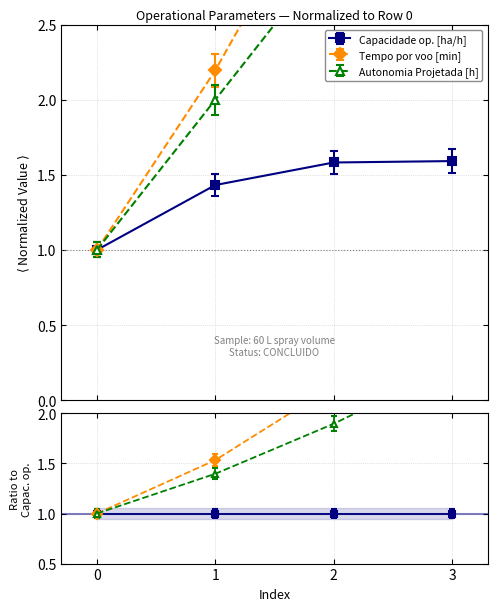

How many values in the Capacidade op. [ha/h] series exceed 1?

3